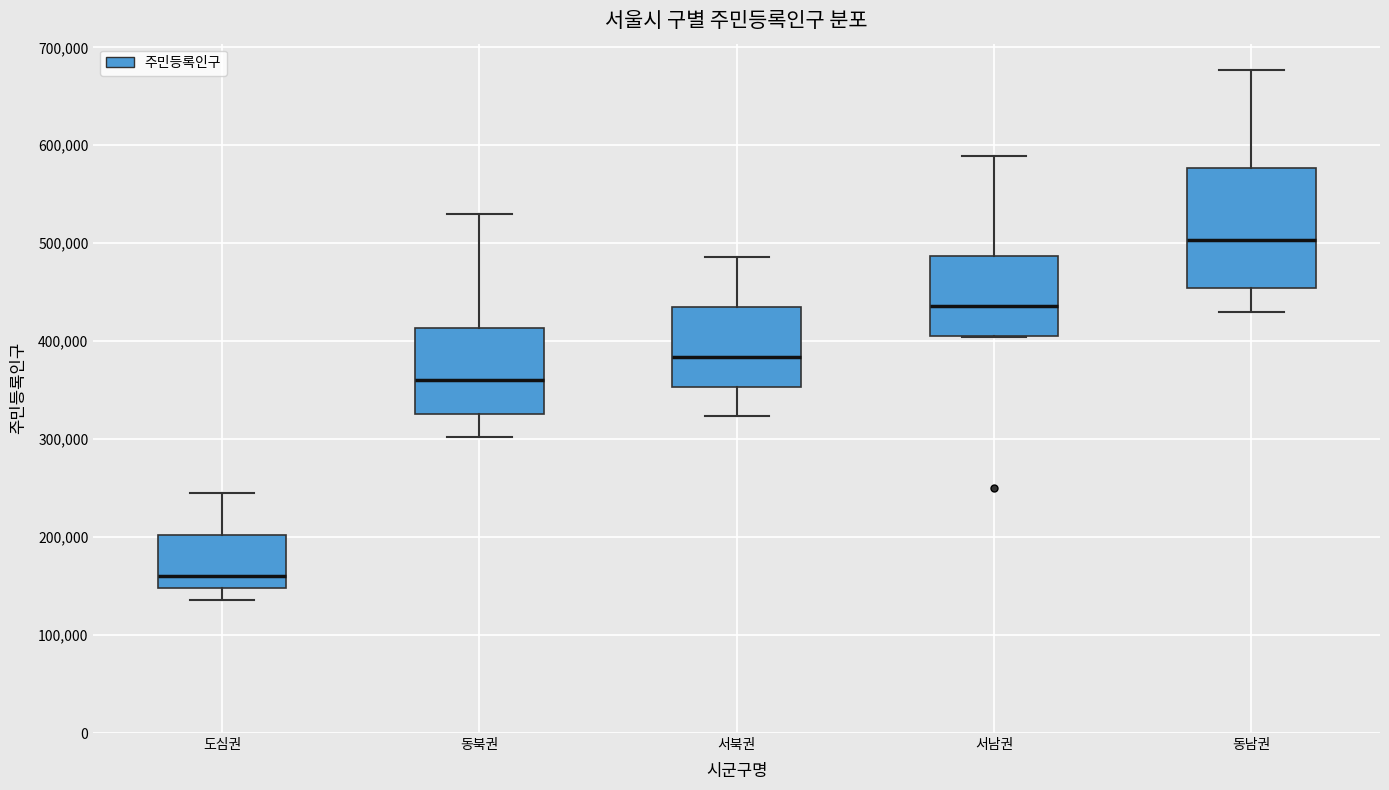

Comparing the boxes themselves (not the whiskers), which one is the tallest?

동남권